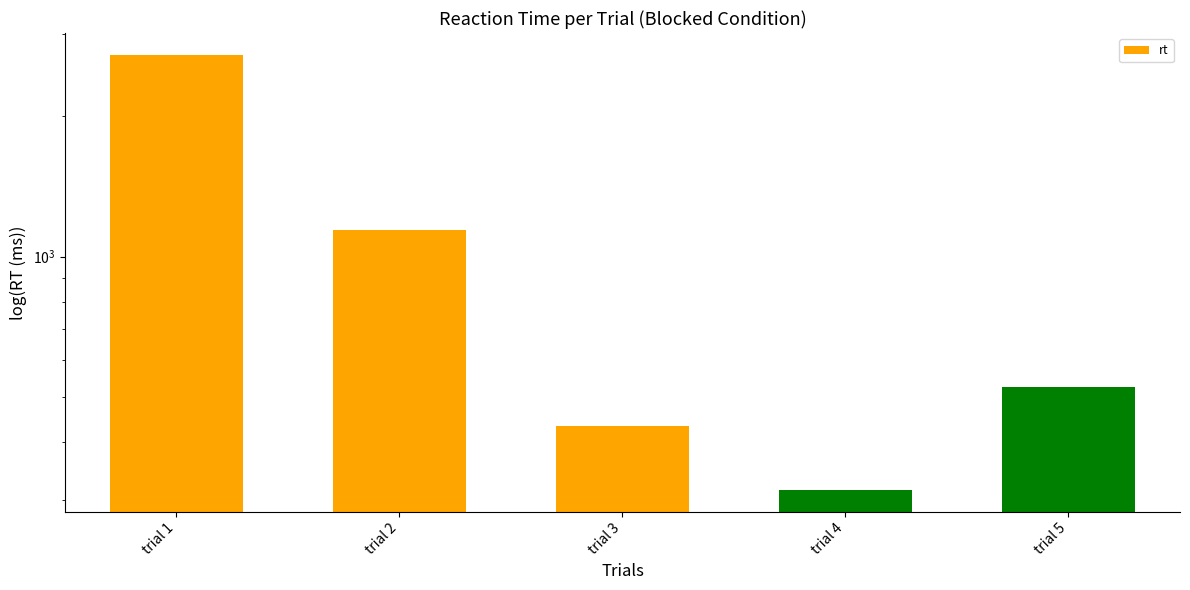

How many bars are there in total?

5